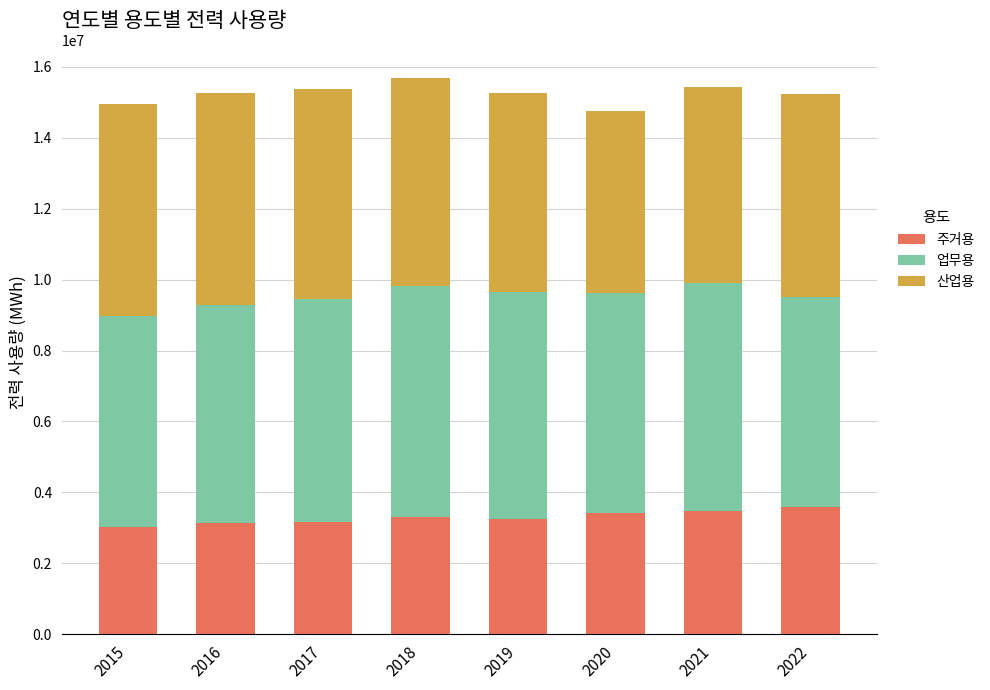

What is the maximum value for 주거용?

3580477